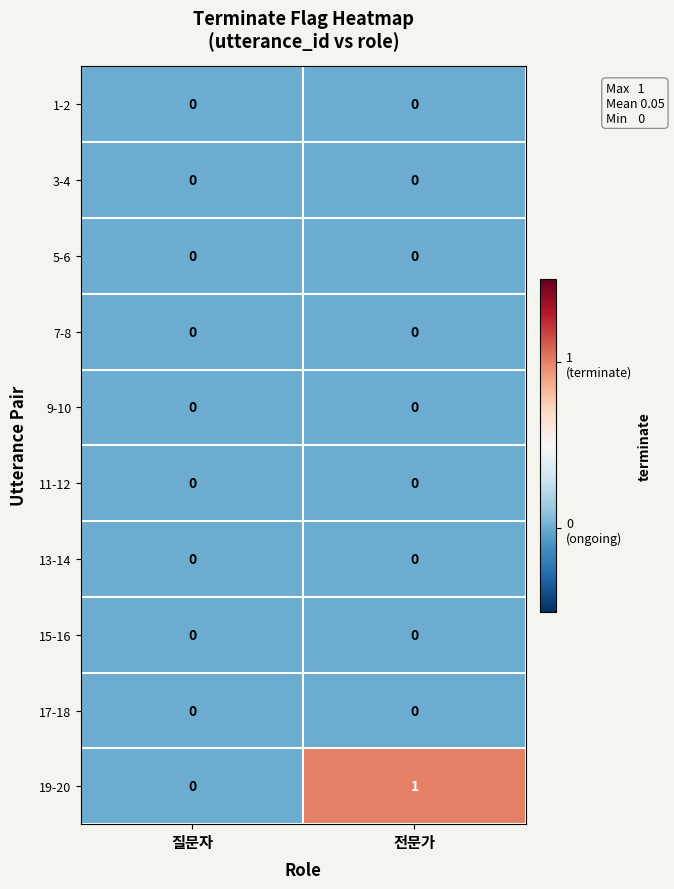

At which category is the sum across all series the highest?

전문가